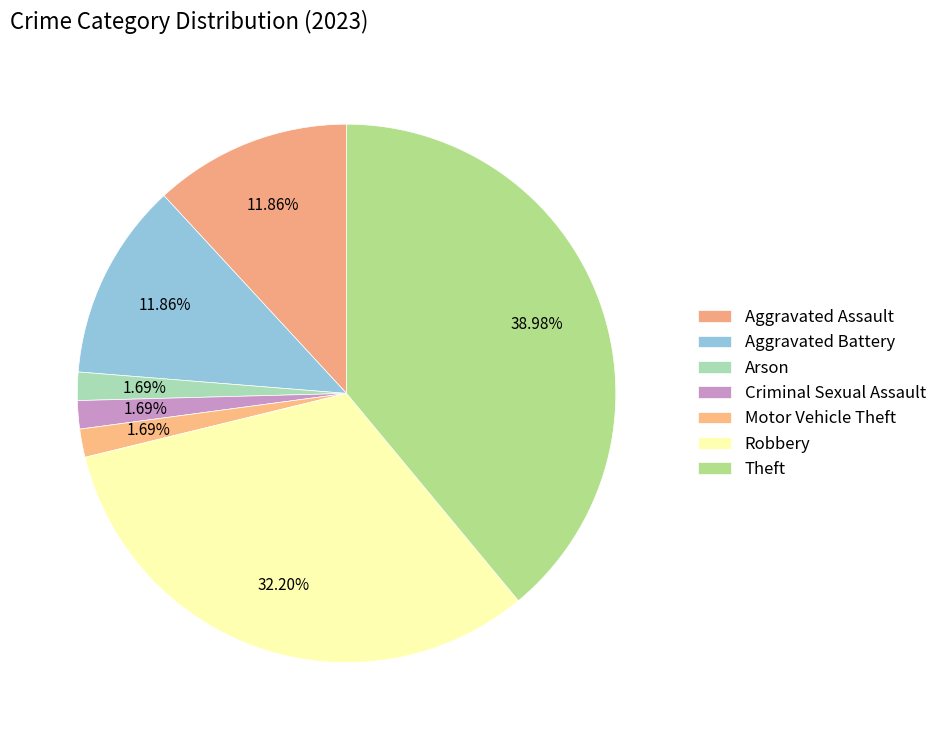

To the nearest percent, what percentage of the pie is Robbery?

32%